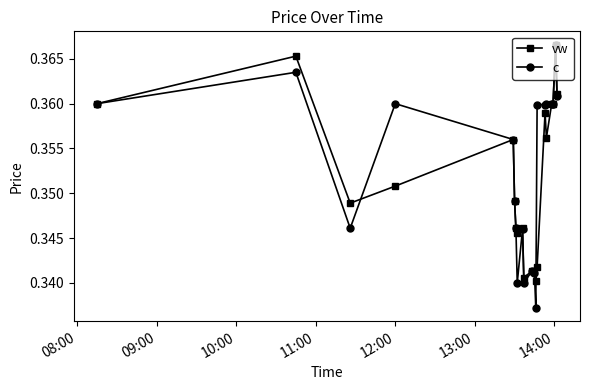

True or false: vw and c intersect in this chart.

True